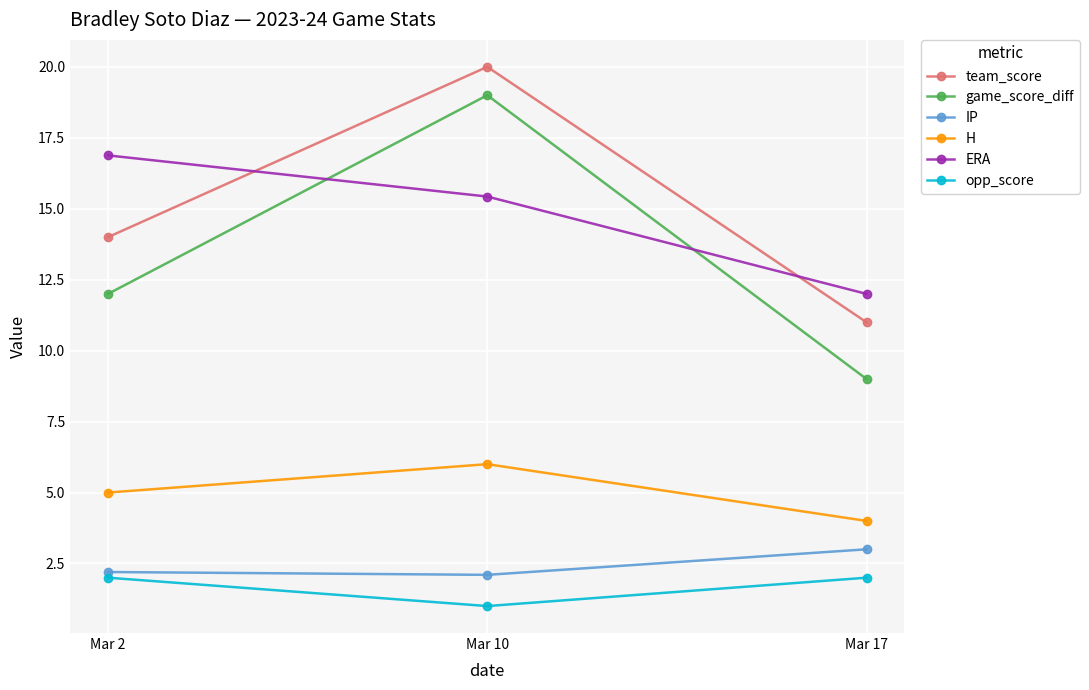

True or false: H has a value of 7.0 at Mar 2.

False